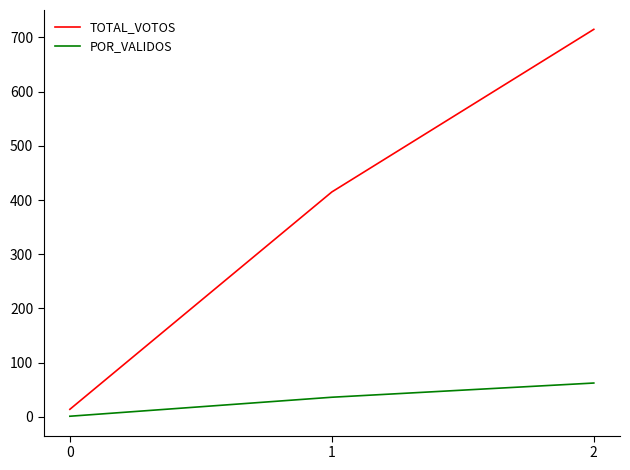

The value of POR_VALIDOS at 1 is 62.7. True or false?

False